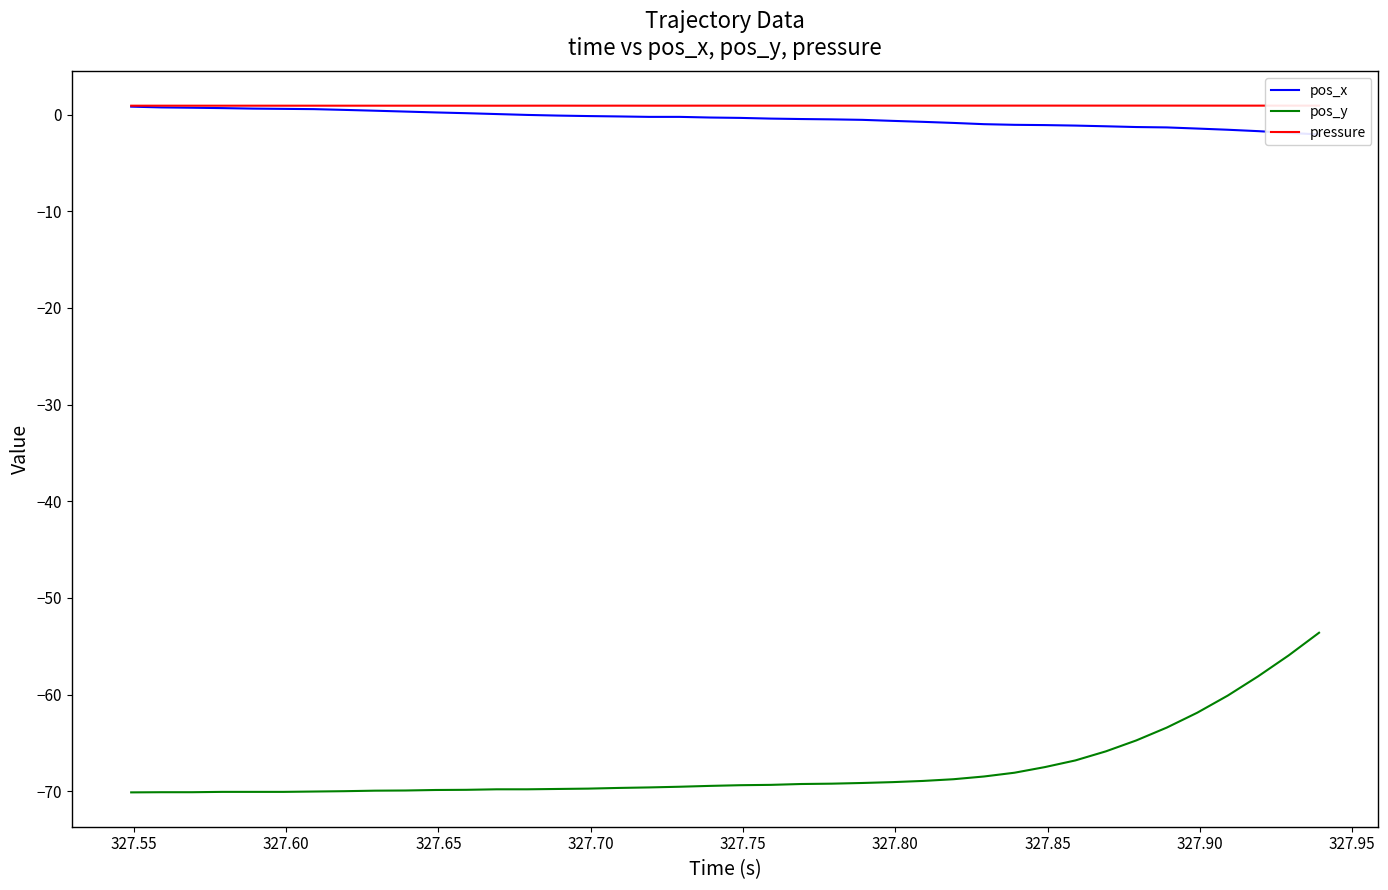

Reading right to left, extract all data points from this chart.

pos_x: -2.0	-1.9	-1.7	-1.6	-1.4	-1.3	-1.3	-1.2	-1.1	-1.1	-1.0	-1.0	-0.9	-0.7	-0.6	-0.5	-0.5	-0.4	-0.4	-0.3	-0.3	-0.2	-0.2	-0.2	-0.1	-0.1	-0.0	0.1	0.2	0.2	0.3	0.4	0.5	0.6	0.6	0.6	0.7	0.7	0.8	0.8
pos_y: -53.6	-56.0	-58.1	-60.1	-61.9	-63.4	-64.7	-65.9	-66.8	-67.5	-68.1	-68.5	-68.8	-68.9	-69.1	-69.2	-69.2	-69.3	-69.3	-69.4	-69.5	-69.5	-69.6	-69.7	-69.7	-69.8	-69.8	-69.8	-69.9	-69.9	-69.9	-69.9	-70.0	-70.0	-70.1	-70.1	-70.1	-70.1	-70.1	-70.1
pressure: 0.9	0.9	0.9	0.9	0.9	0.9	0.9	0.9	0.9	0.9	0.9	0.9	0.9	0.9	0.9	0.9	0.9	0.9	0.9	0.9	0.9	0.9	0.9	0.9	0.9	0.9	0.9	0.9	0.9	0.9	0.9	0.9	0.9	0.9	0.9	0.9	0.9	0.9	0.9	0.9